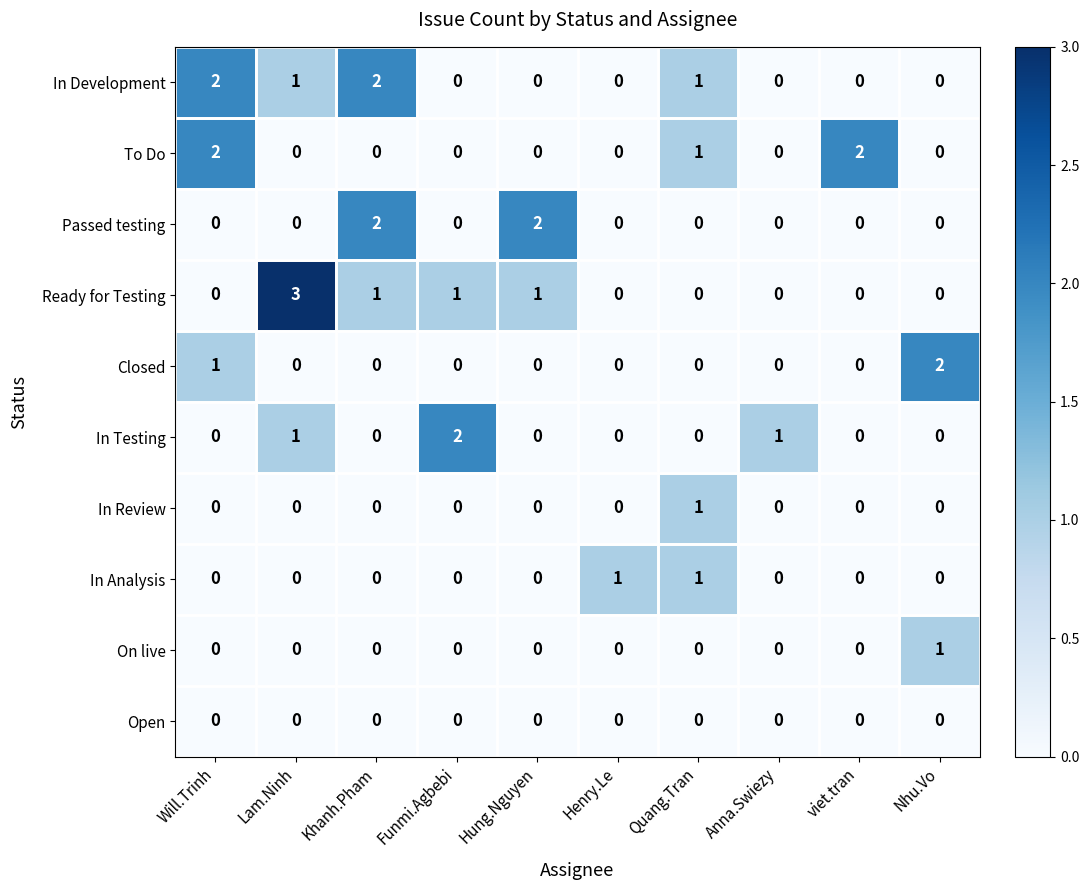

How many Ready for Testing values are between 0 and 1?

9